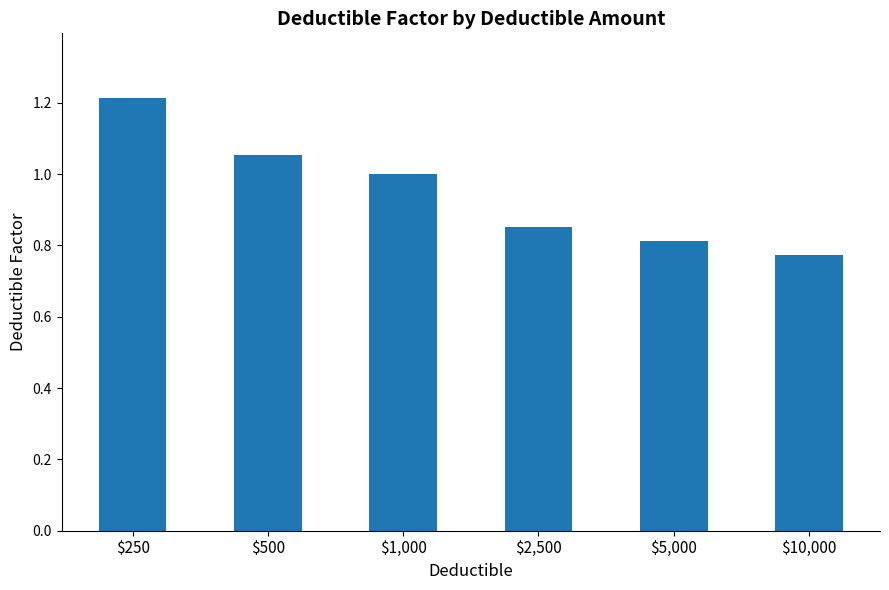

What is the difference between the second highest and minimum values?

0.3